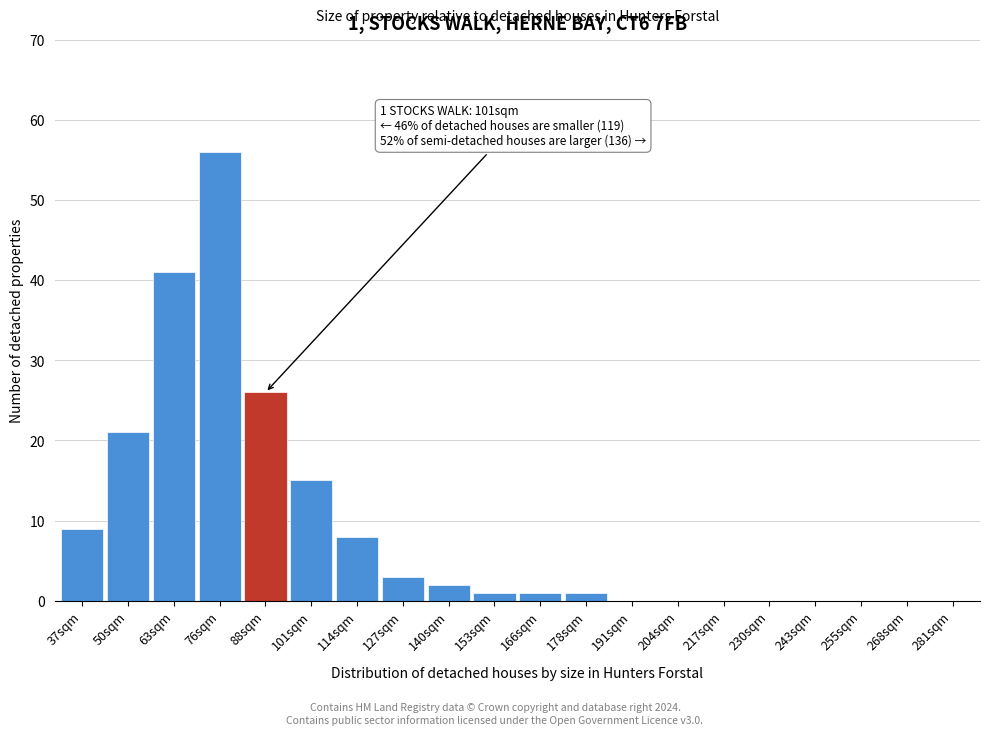

Reading left to right, list all the values displayed in this chart.

37sqm=9	50sqm=21	63sqm=41	76sqm=56	88sqm=26	101sqm=15	114sqm=8	127sqm=3	140sqm=2	153sqm=1	166sqm=1	178sqm=1	191sqm=0	204sqm=0	217sqm=0	230sqm=0	243sqm=0	255sqm=0	268sqm=0	281sqm=0